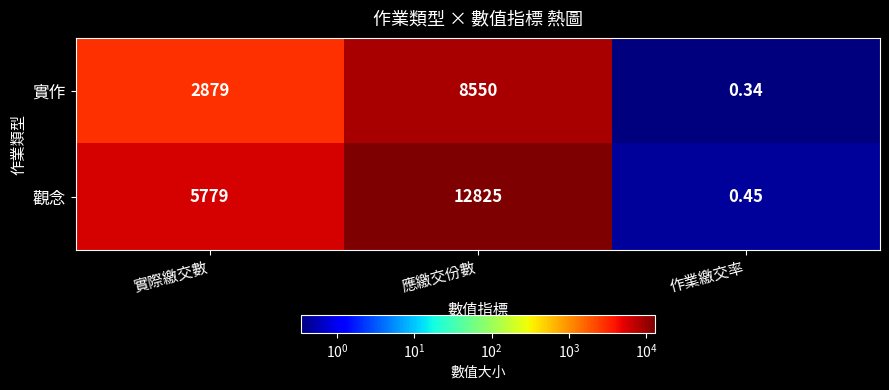

Rank the series by their maximum value, from highest to lowest.

觀念, 實作